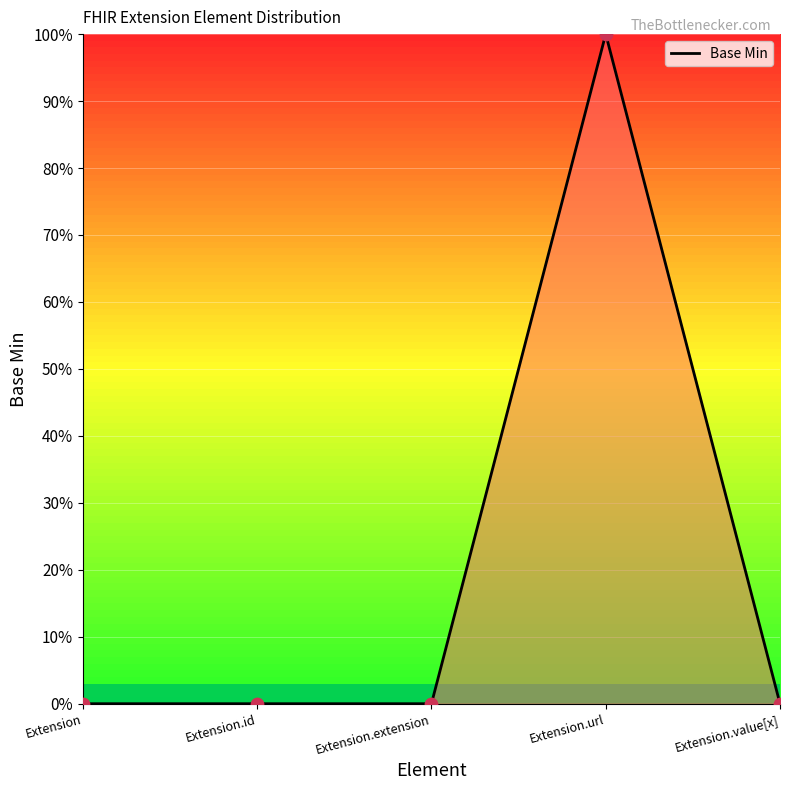

Between Extension and Extension.id, which is larger?

Extension